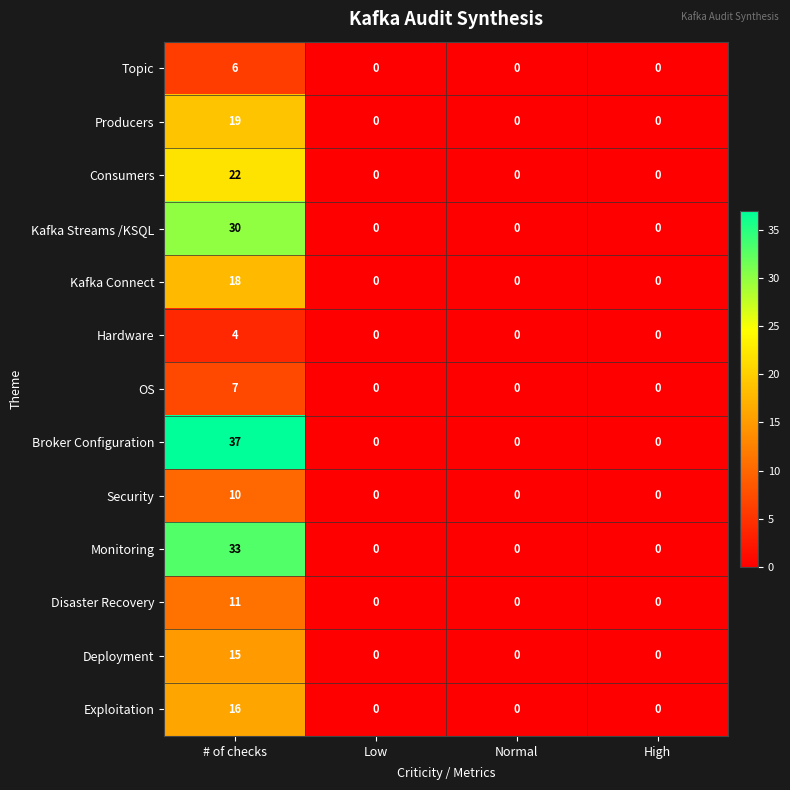

Which series has the largest total across all categories?

Broker Configuration